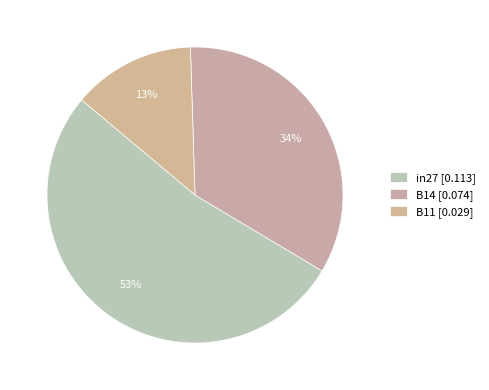

To the nearest percent, what portion does B11 represent?

13%